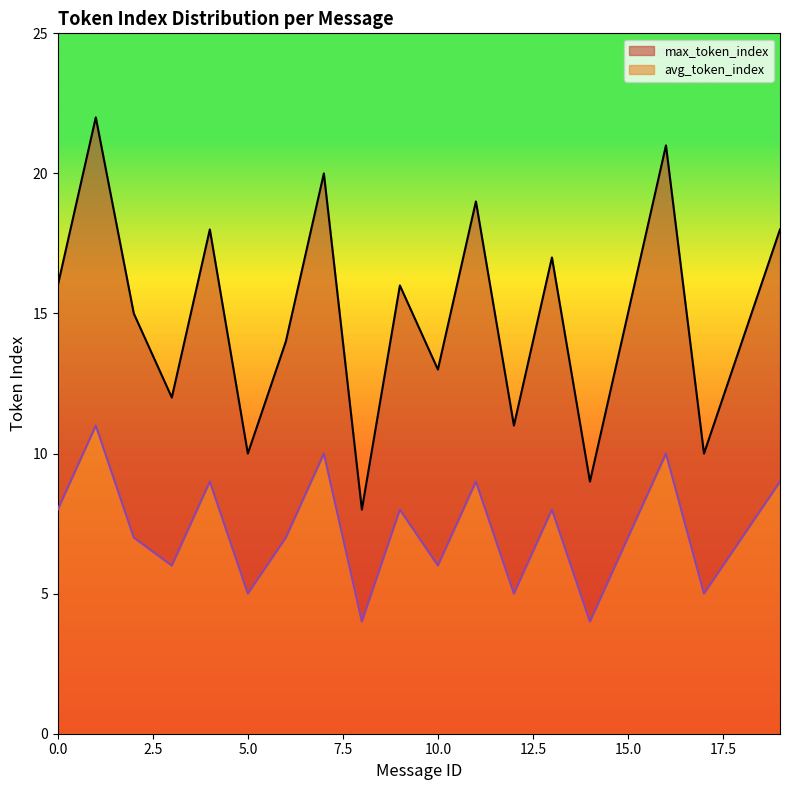

Read the avg_token_index value at 5.0.

5